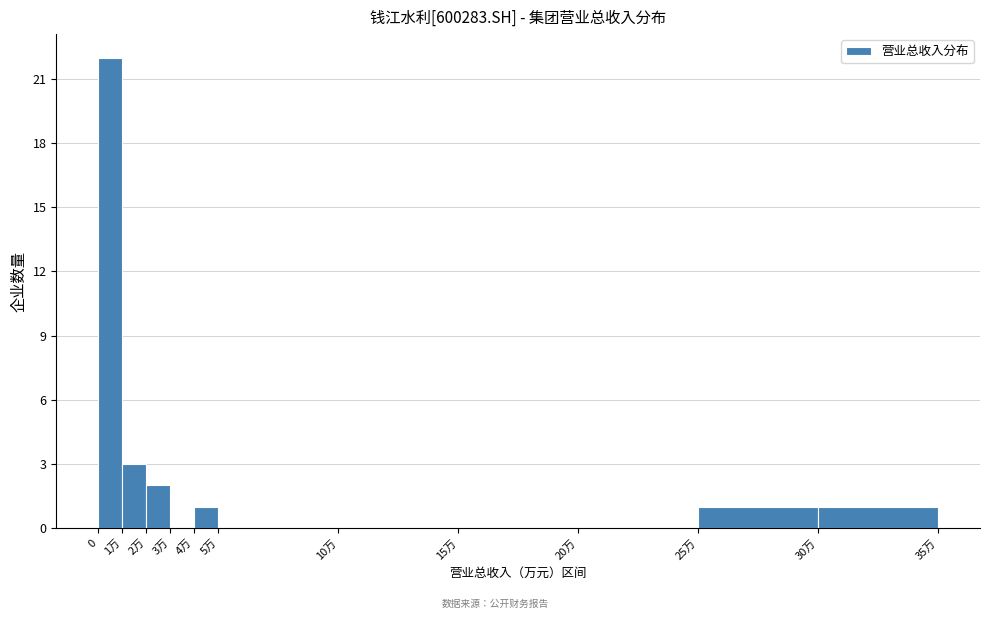

Reading left to right, extract all data points from this chart.

0=22	1万=3	2万=2	3万=0	4万=1	5万=0	10万=0	15万=0	20万=0	25万=1	30万=1